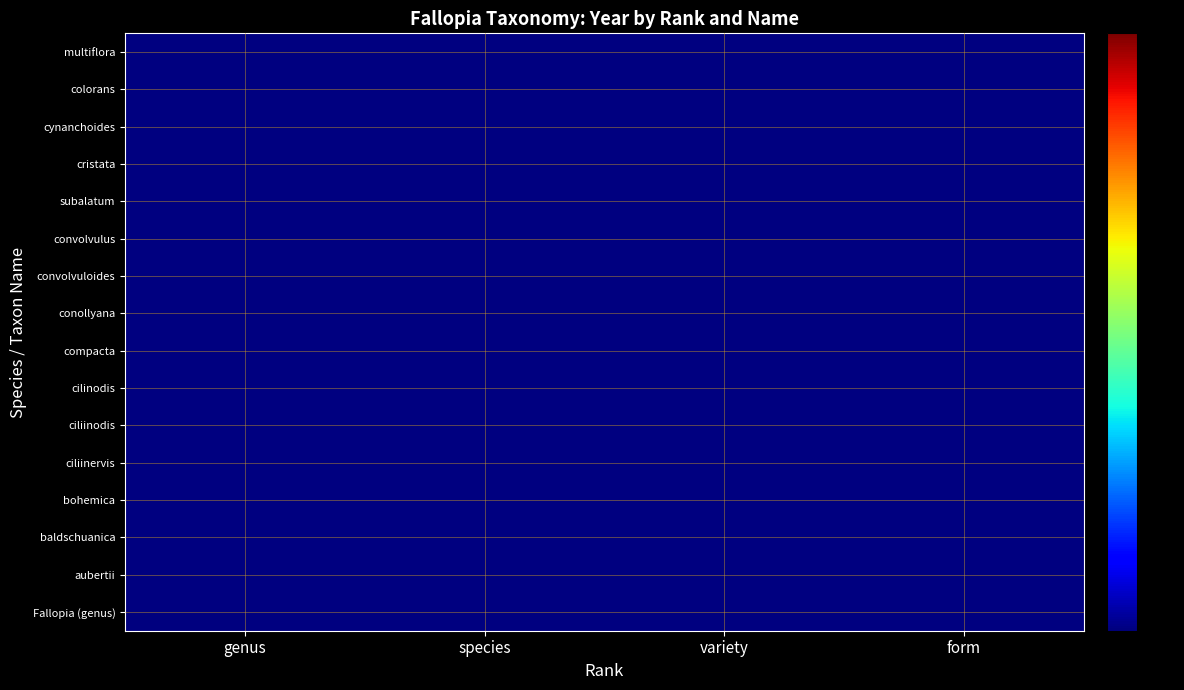

What is the minimum value shown in the chart?

1763.0